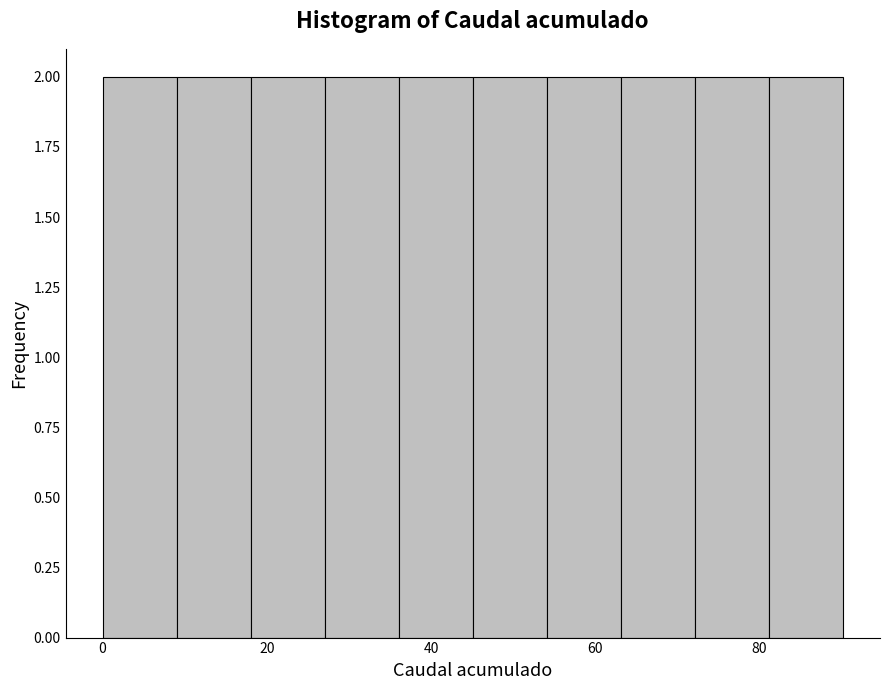

Reading left to right, transcribe this chart: for each bar, give the range it covers on the x-axis and its height. Neither the bar edges nor the heights are printed on the chart, so give them approximately, as read against the axes.

0 to 10: 2
10 to 18: 2
18 to 28: 2
28 to 36: 2
36 to 46: 2
46 to 54: 2
54 to 64: 2
64 to 72: 2
72 to 82: 2
82 to 90: 2